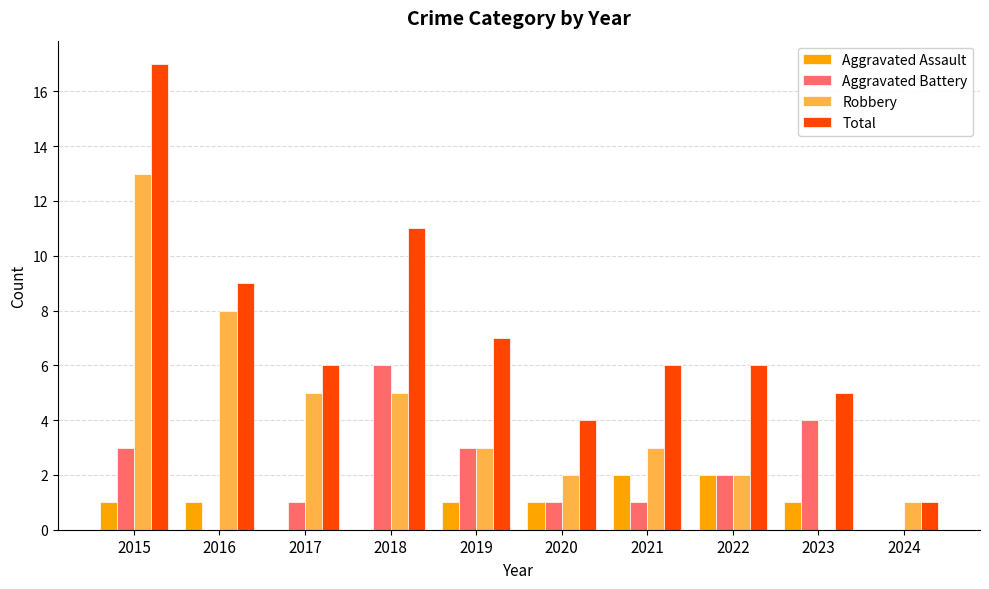

Between 2020 and 2021, which series saw the biggest shift?

Total